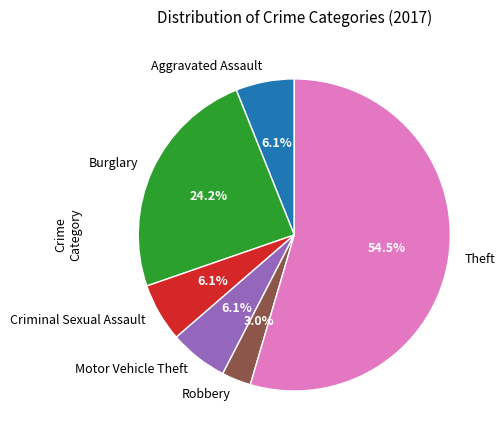

Does Theft account for over 50% of the chart?

Yes